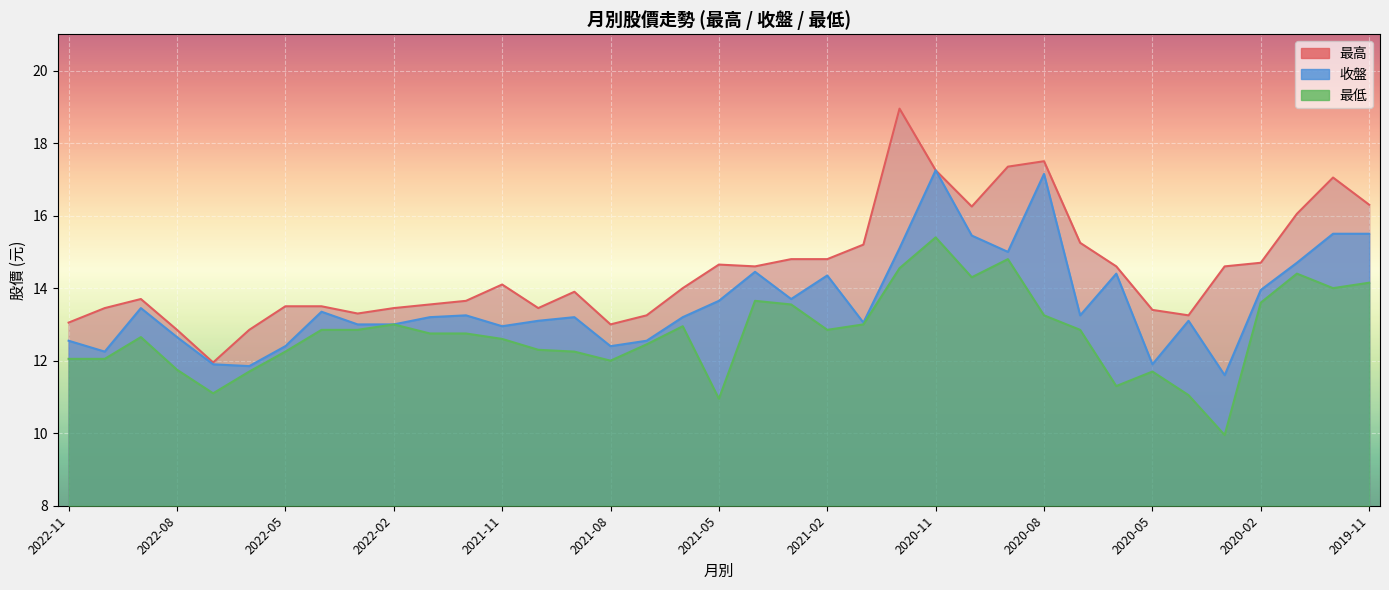

List the labels in order of 最低 value, smallest first.

2020-03, 2021-05, 2020-04, 2022-07, 2020-06, 2022-06, 2020-05, 2022-08, 2021-08, 2022-11, 2022-10, 2022-05, 2021-09, 2021-10, 2021-07, 2021-11, 2022-09, 2022-01, 2021-12, 2022-04, 2022-03, 2021-02, 2020-07, 2021-06, 2022-02, 2021-01, 2020-08, 2021-03, 2020-02, 2021-04, 2019-12, 2019-11, 2020-10, 2020-01, 2020-12, 2020-09, 2020-11